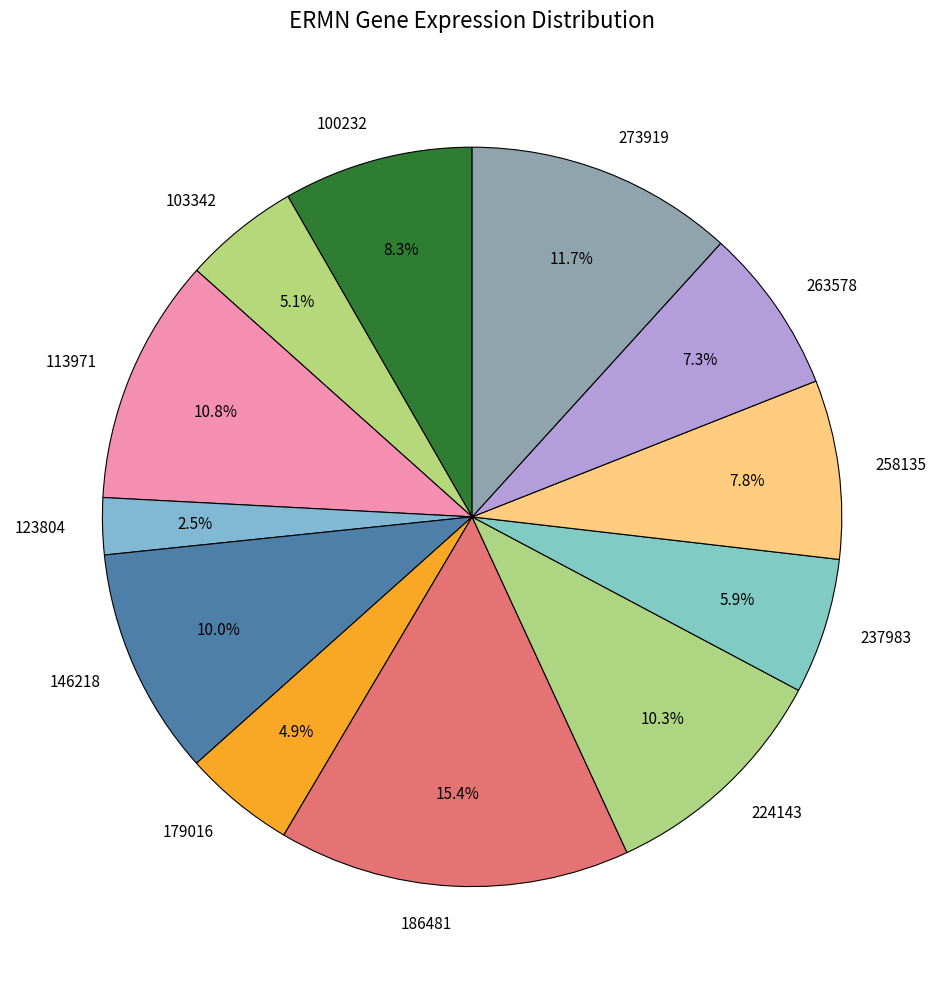

How much of the chart is everything except 224143?

89.7%